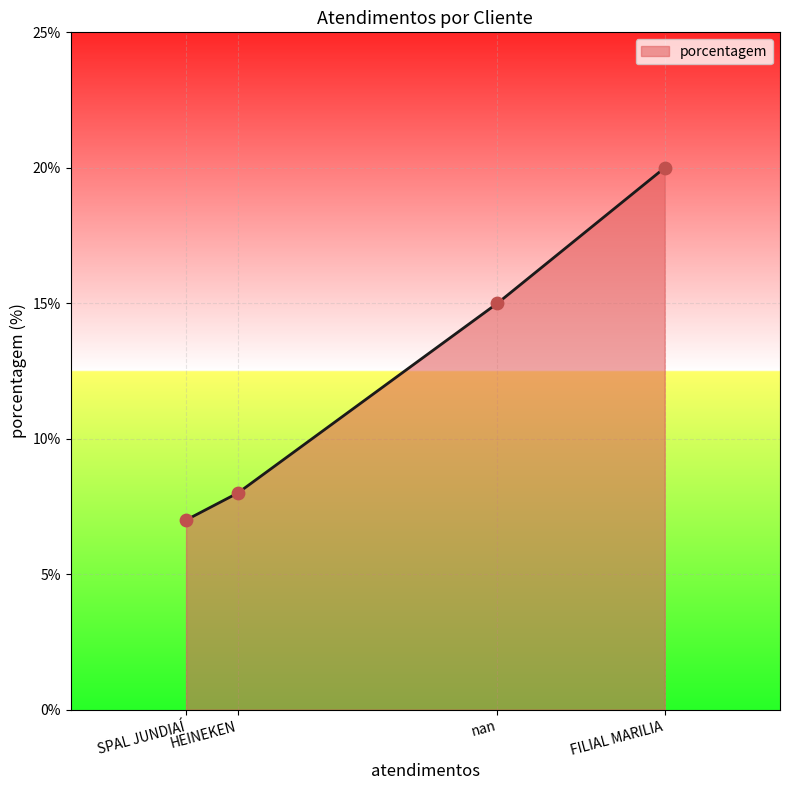

What is the lowest value of the porcentagem series?

7.0